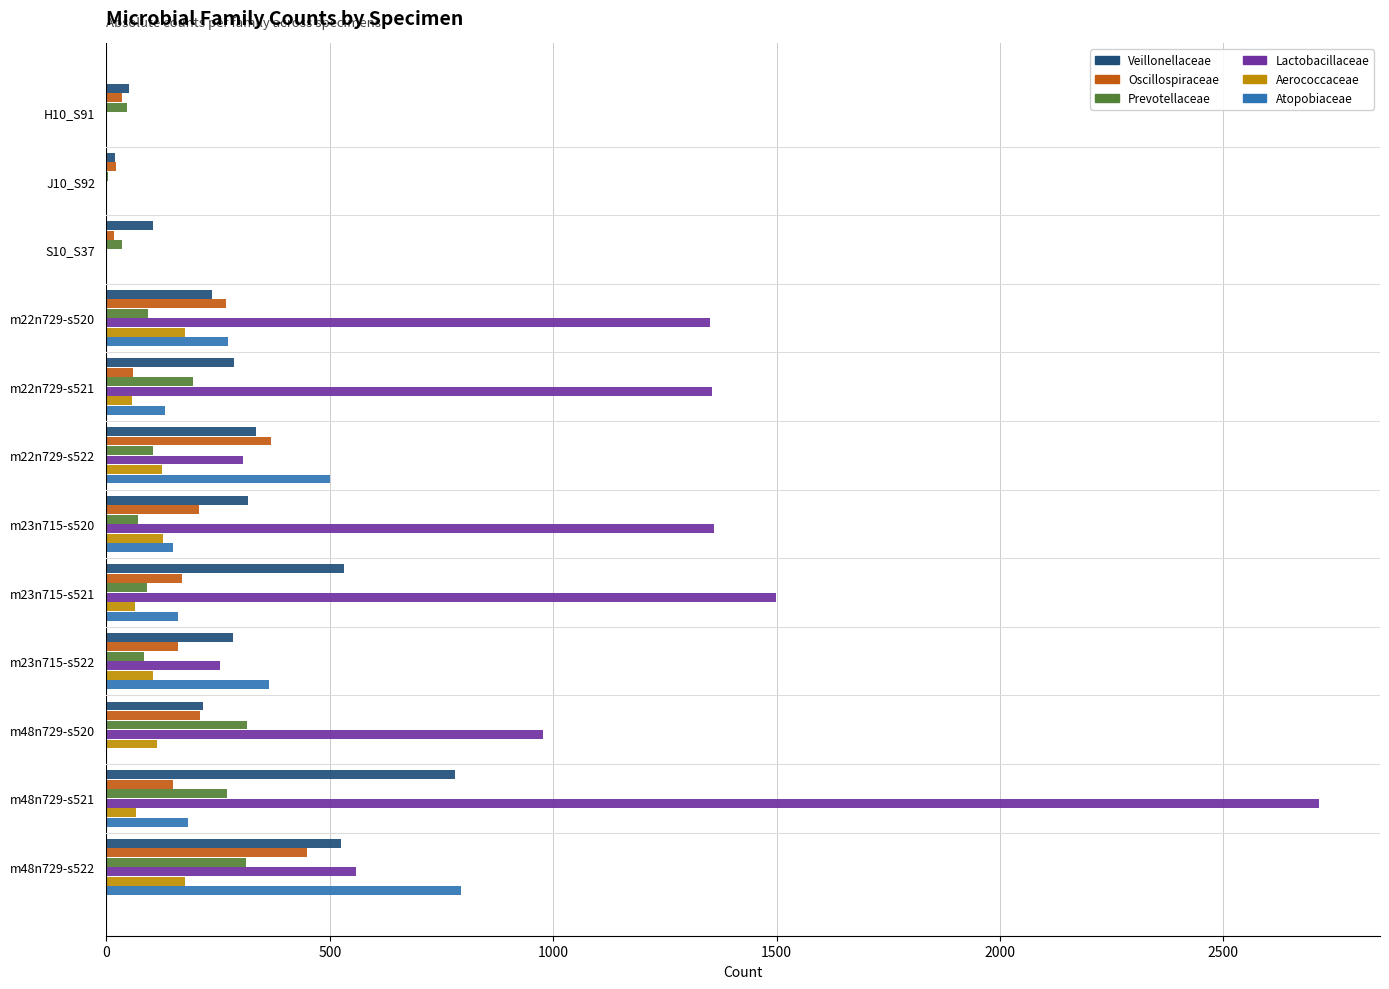

What is the sum of all Prevotellaceae values?

1619